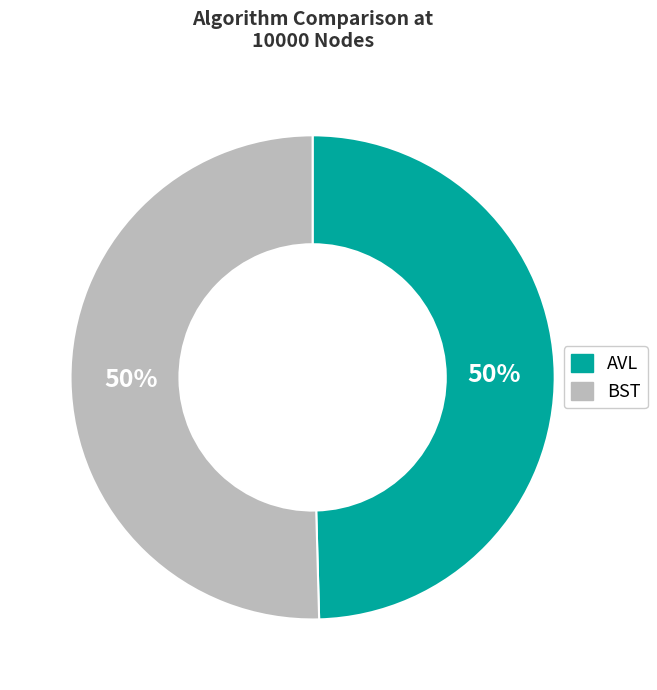

Count the number of slices in the pie.

2